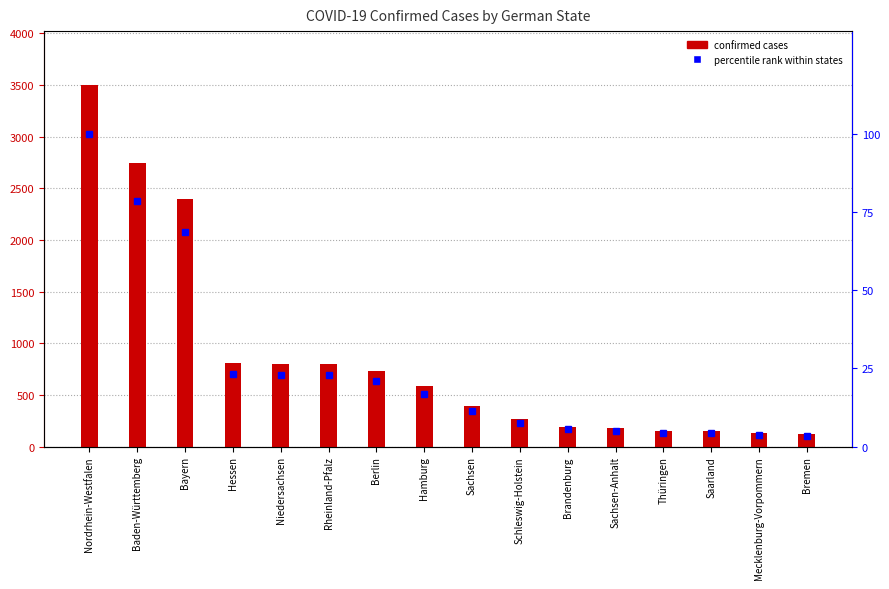

What is the label of the 11th bar from the right?

Rheinland-Pfalz